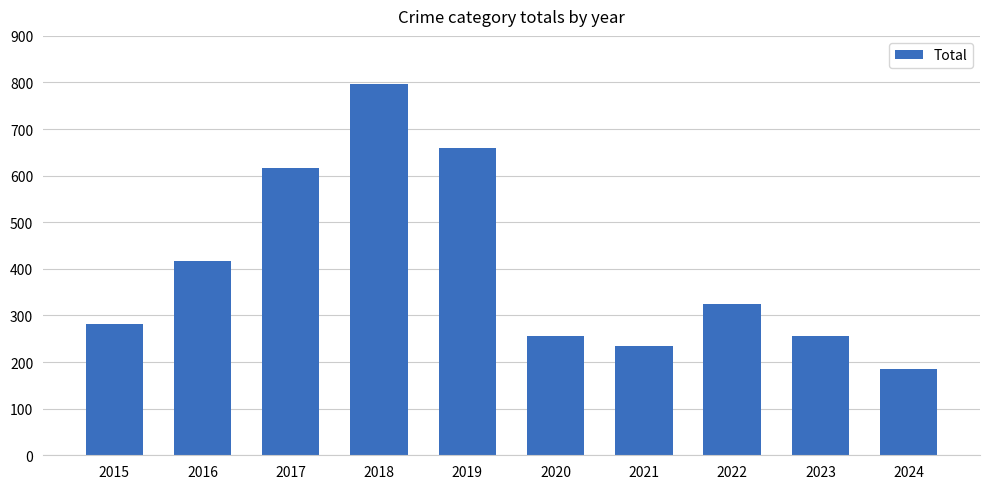

Where is the data nearest to the value 491?

2016